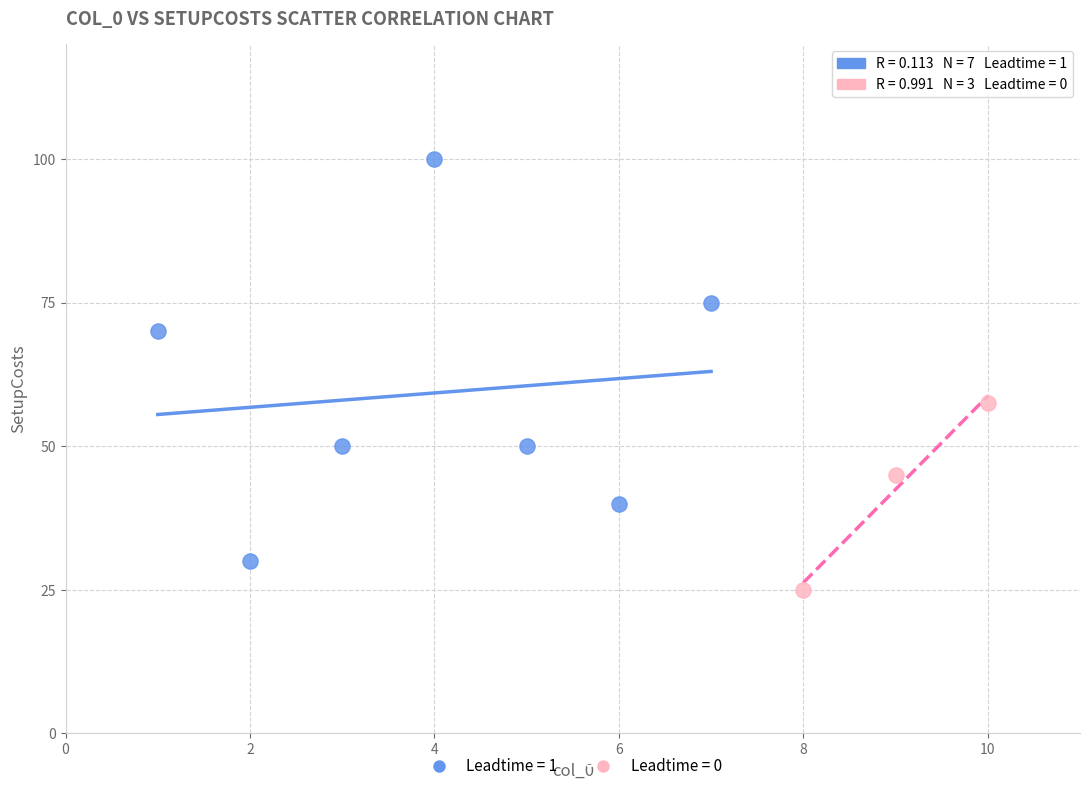

What are all the series names shown in the legend?

Leadtime = 1, Leadtime = 0